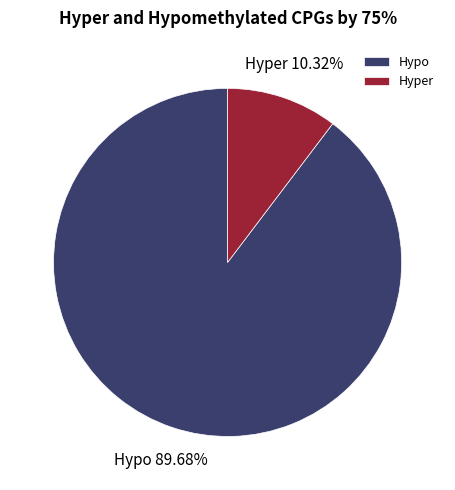

Rank the categories by value from lowest to highest.

Hyper, Hypo